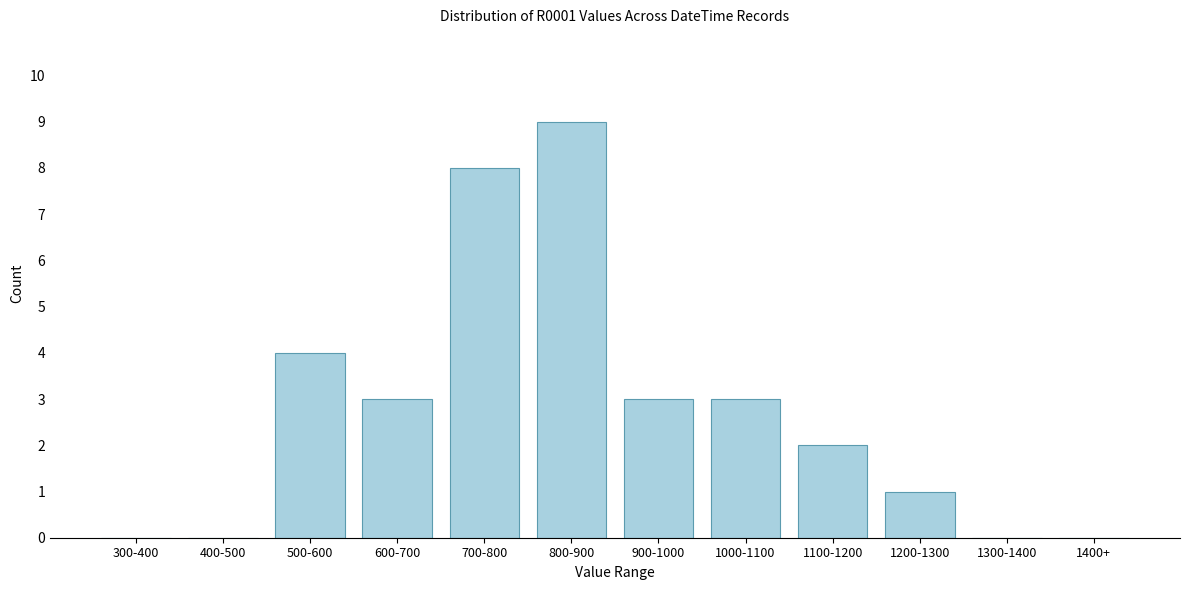

Reading left to right, what are all the values shown in this chart?

300-400=0	400-500=0	500-600=4	600-700=3	700-800=8	800-900=9	900-1000=3	1000-1100=3	1100-1200=2	1200-1300=1	1300-1400=0	1400+=0